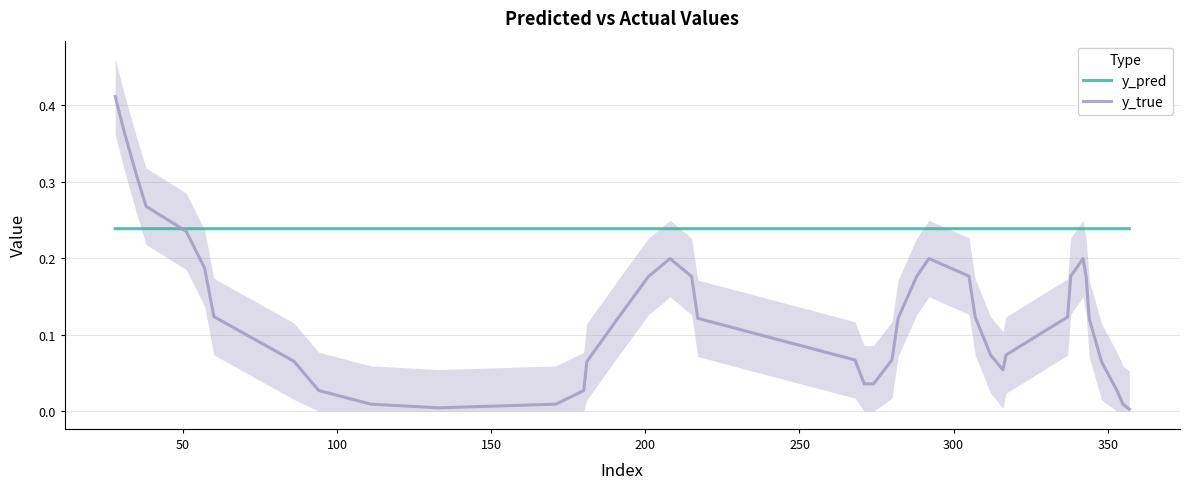

Which series has the largest total across all categories?

y_pred